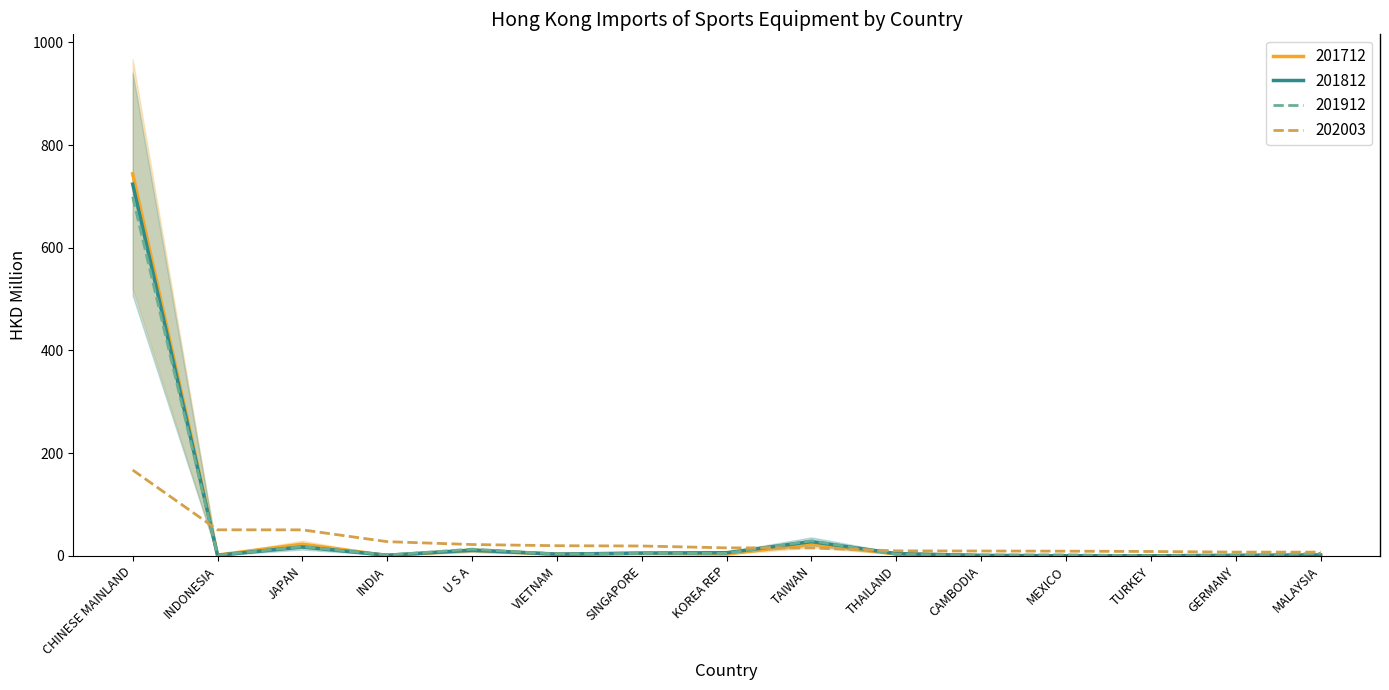

Reading right to left, what are all the values shown in this chart?

201712: 0.3	0.7	0.0	0.0	0.4	3.8	22.8	3.6	4.8	3.0	11.0	0.5	22.6	1.4	744.0
201812: 1.8	0.8	0.0	0.0	0.7	4.3	27.6	6.0	5.3	3.3	11.0	1.1	17.2	1.0	723.9
201912: 4.7	0.4	0.0	1.9	1.5	2.8	29.3	4.7	4.7	3.3	13.0	1.5	17.8	1.2	699.1
202003: 7.2	7.2	8.4	9.0	9.3	9.6	15.3	15.5	19.1	19.7	21.9	27.5	50.5	50.6	167.0